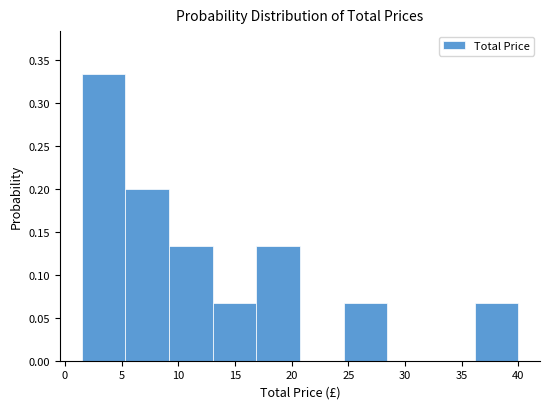

Reading left to right, list every bar in this chart as the range it spans on the x-axis followed by its height. Neither the bar edges nor the heights are printed on the chart, so give them approximately, as read against the axes.

1.5 to 5.5: 0.335
5.5 to 9.0: 0.200
9.0 to 13.0: 0.135
13.0 to 17.0: 0.065
17.0 to 20.5: 0.135
20.5 to 24.5: 0
24.5 to 28.5: 0.065
28.5 to 32.5: 0
32.5 to 36.0: 0
36.0 to 40.0: 0.065